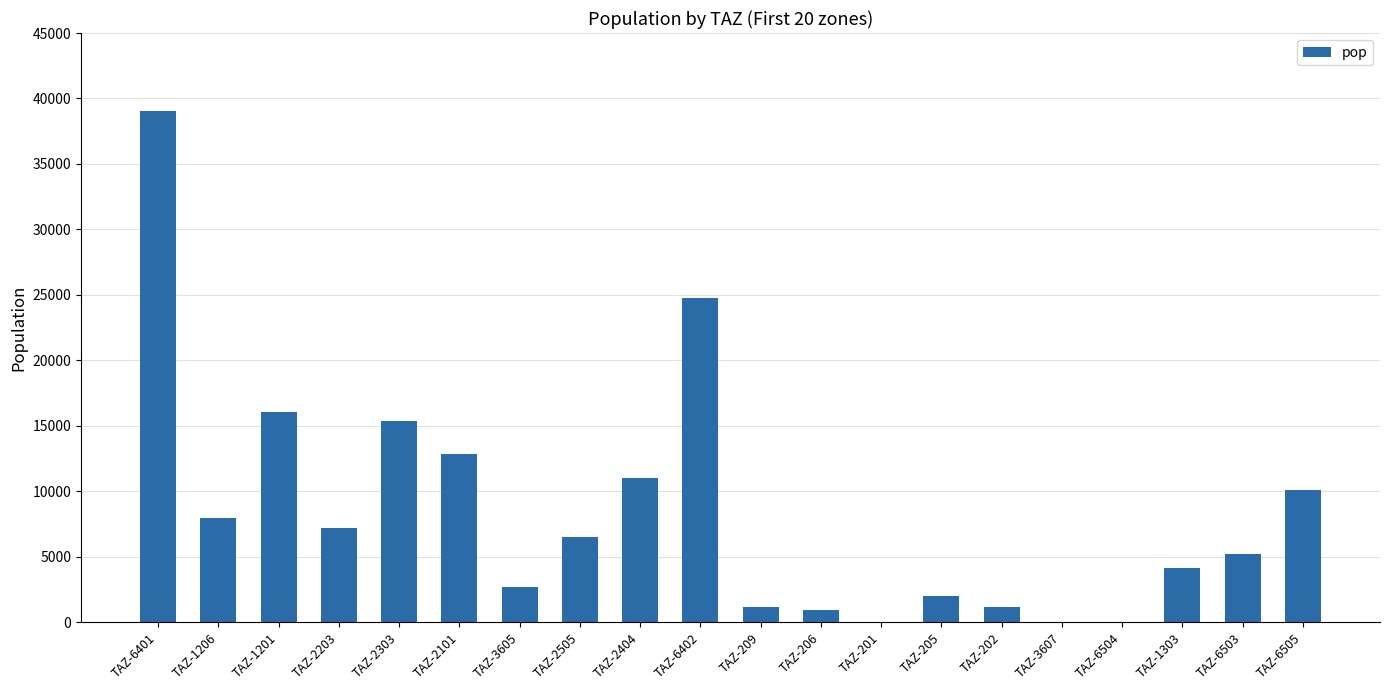

What is the average value?

8401.9